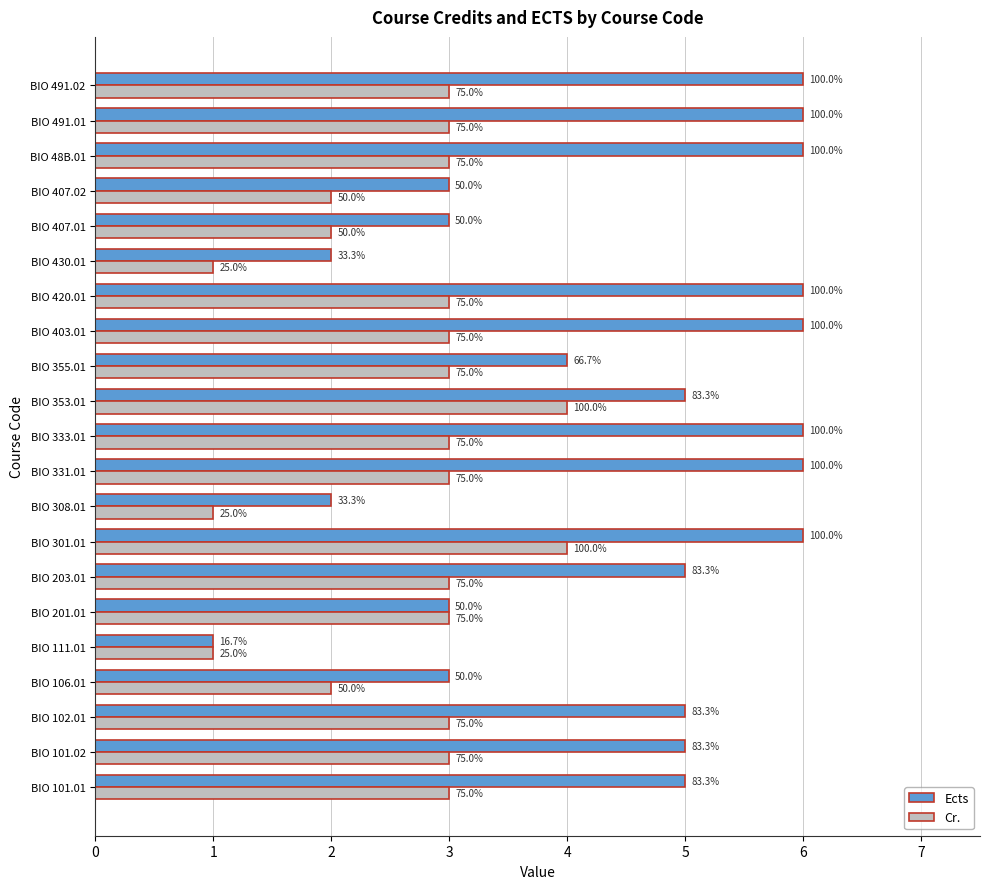

What are all the series names shown in the legend?

Ects, Cr.